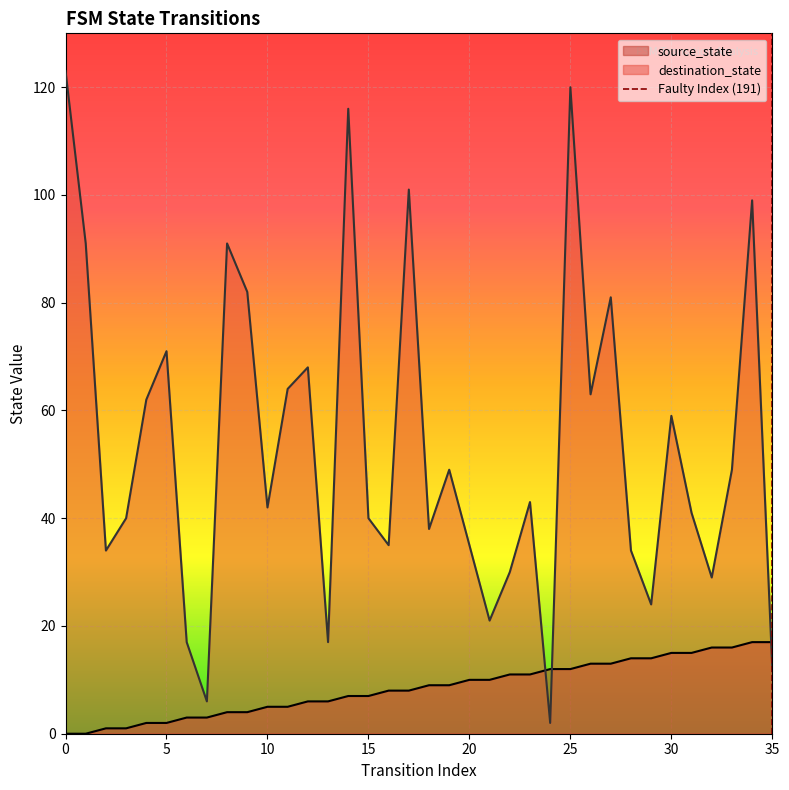

The destination_state series shows 17 at 15. True or false?

False